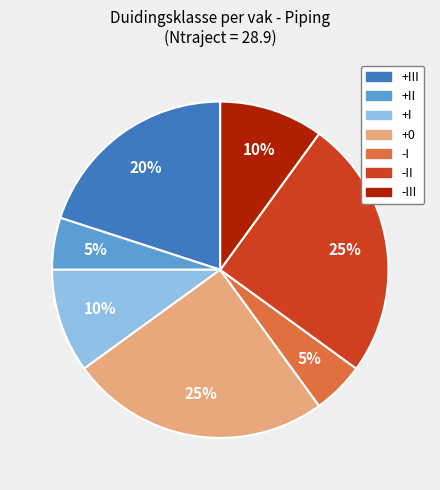

To the nearest percent, what is the average slice percentage?

14%